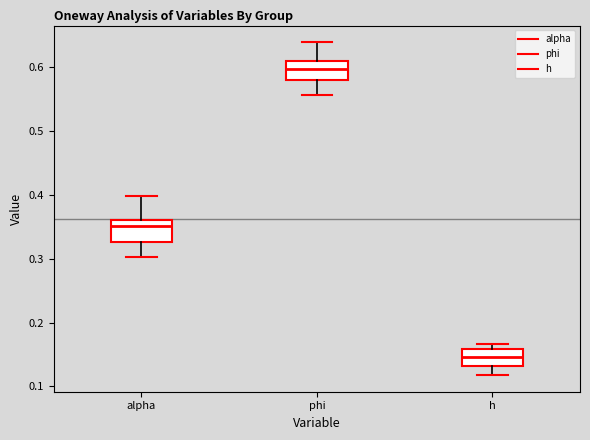

Which box has the lowest median line?

h